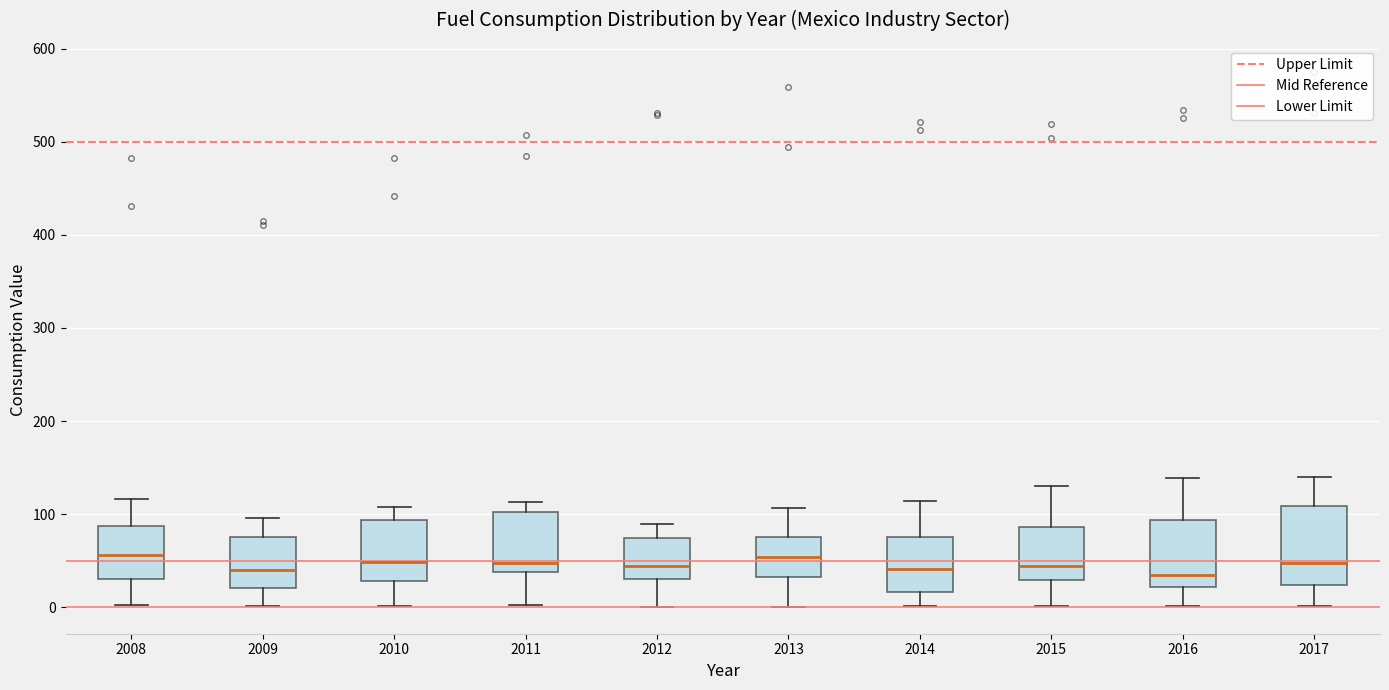

Comparing the boxes themselves (not the whiskers), which one is the tallest?

2017